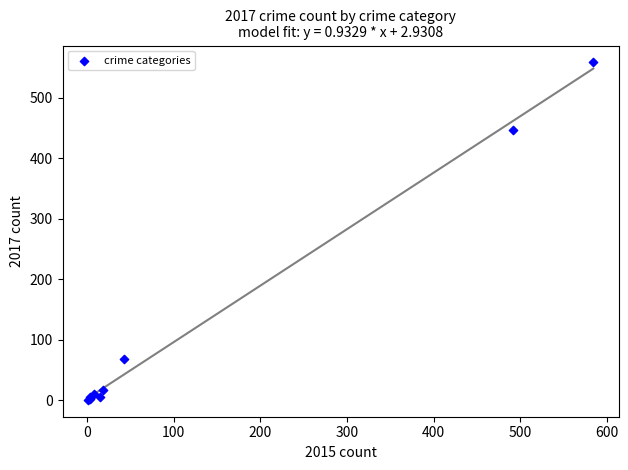

What Y value in the scatter plot is closest to 279?

447